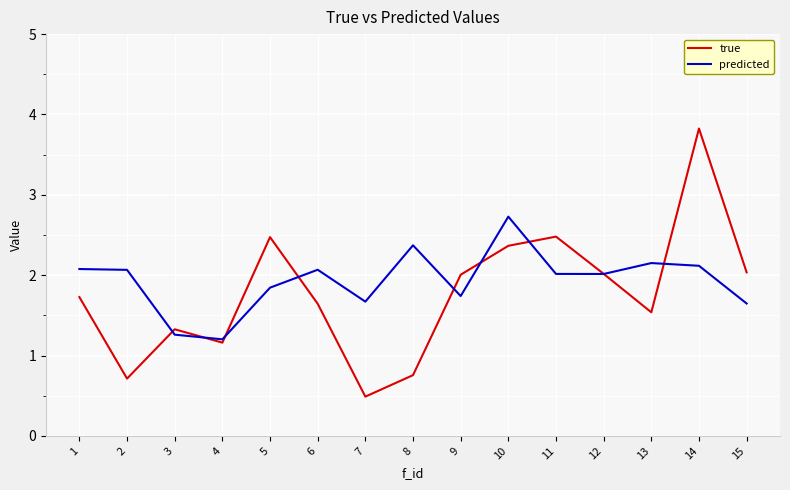

Reading left to right, list all the values displayed in this chart.

true: 1.7	0.7	1.3	1.2	2.5	1.6	0.5	0.8	2.0	2.4	2.5	2.0	1.5	3.8	2.0
predicted: 2.1	2.1	1.3	1.2	1.8	2.1	1.7	2.4	1.7	2.7	2.0	2.0	2.2	2.1	1.6